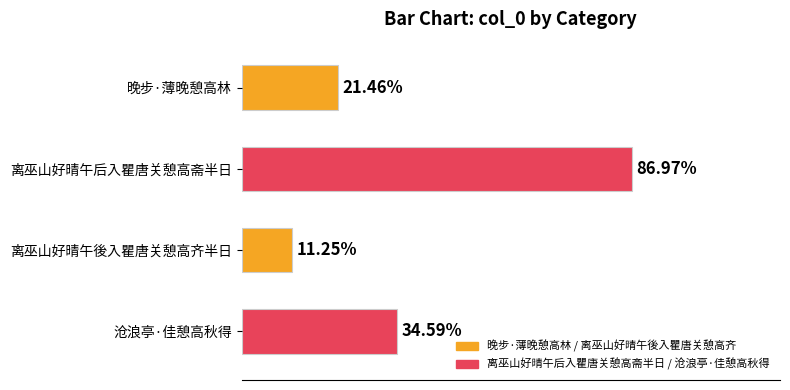

Does the chart contain any negative values?

No